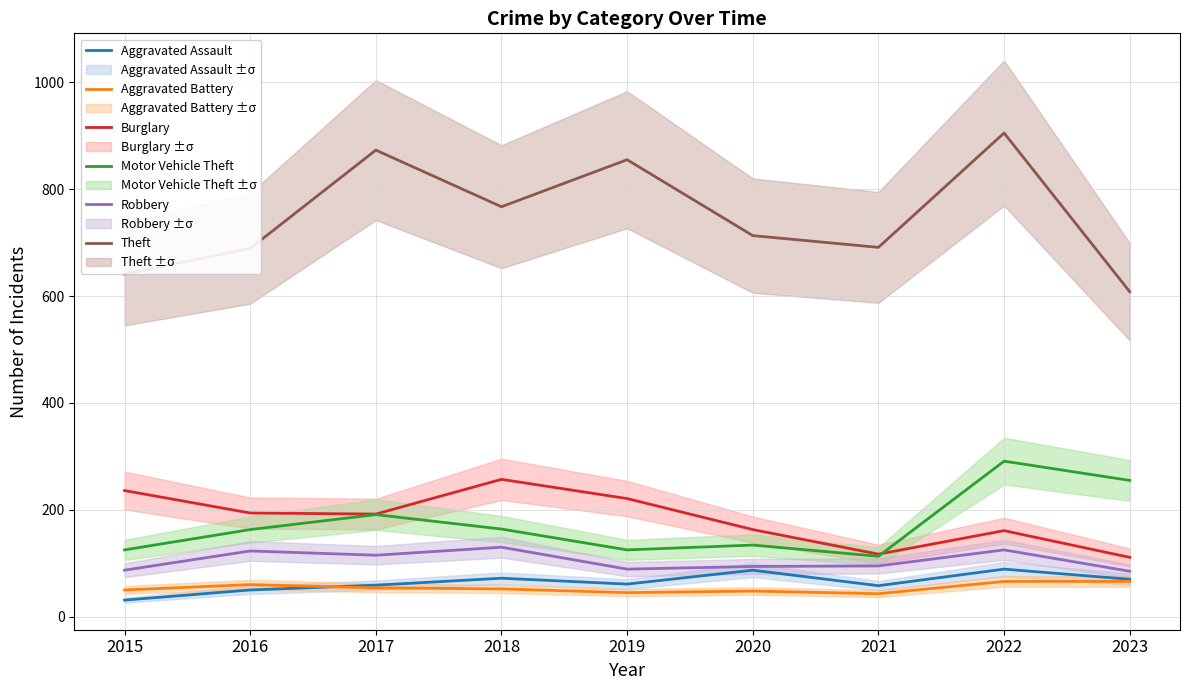

How many data points in Aggravated Battery are less than 52?

4